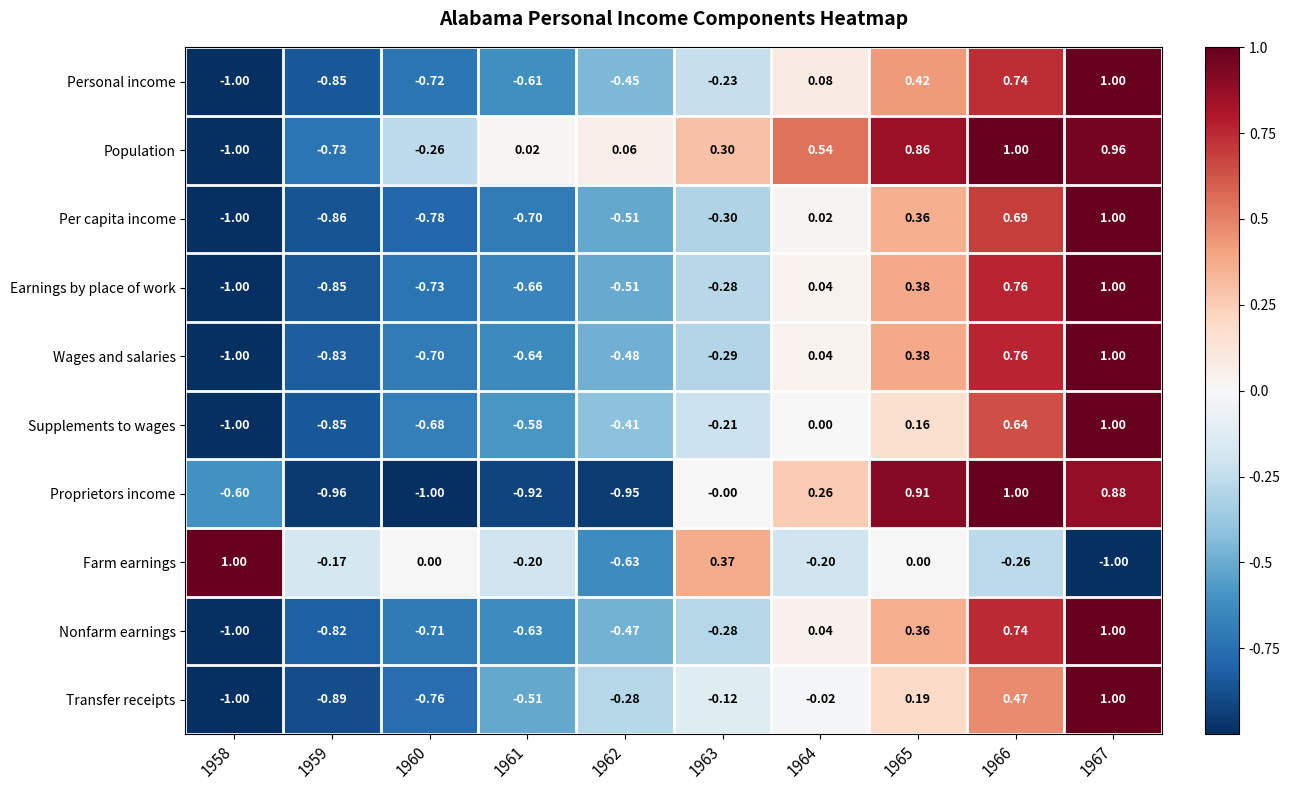

Which series changed the most between 1959 and 1961?

Population